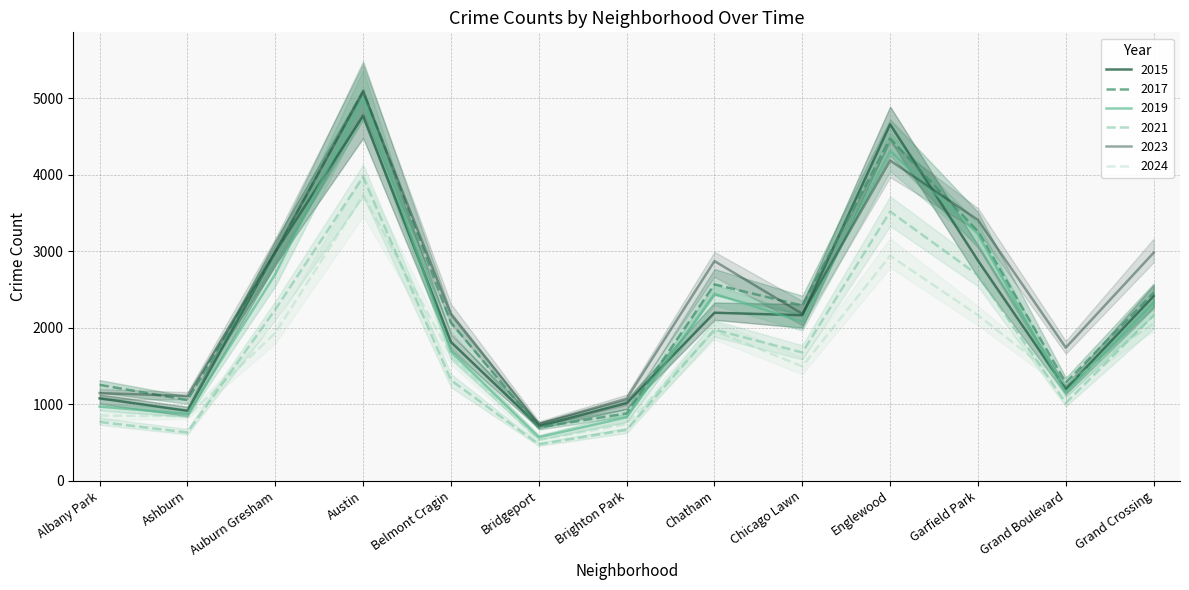

Which series has the largest total across all categories?

2023